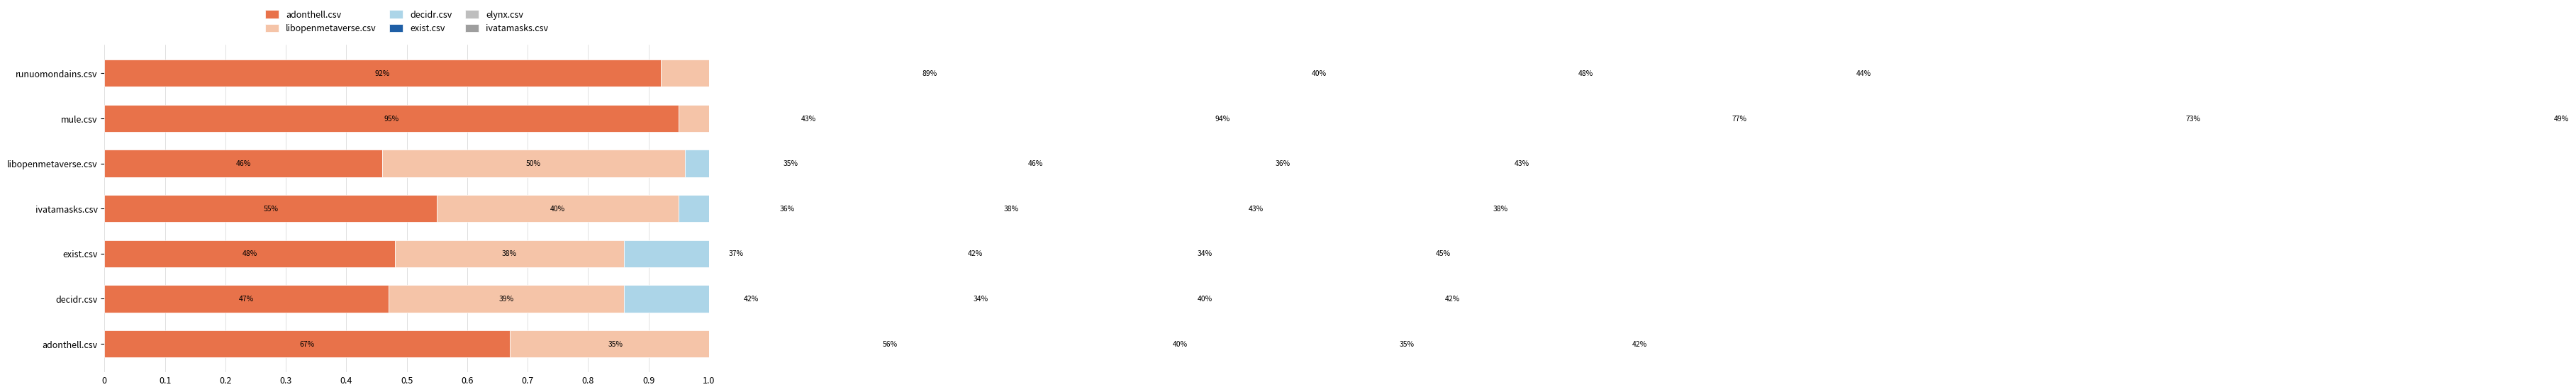

Between runuomondains.csv and ivatamasks.csv, which is larger?

runuomondains.csv